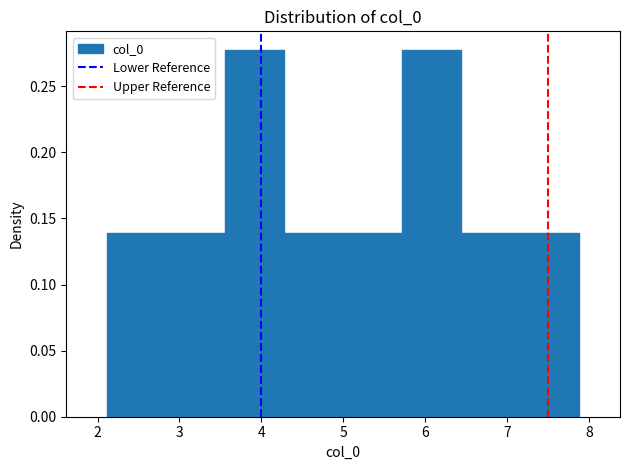

Reading left to right, transcribe this chart: for each bar, give the range it covers on the x-axis and its height. Neither the bar edges nor the heights are printed on the chart, so give them approximately, as read against the axes.

2.1 to 2.8: 0.14
2.8 to 3.6: 0.14
3.6 to 4.3: 0.28
4.3 to 5.0: 0.14
5.0 to 5.7: 0.14
5.7 to 6.4: 0.28
6.4 to 7.2: 0.14
7.2 to 7.9: 0.14